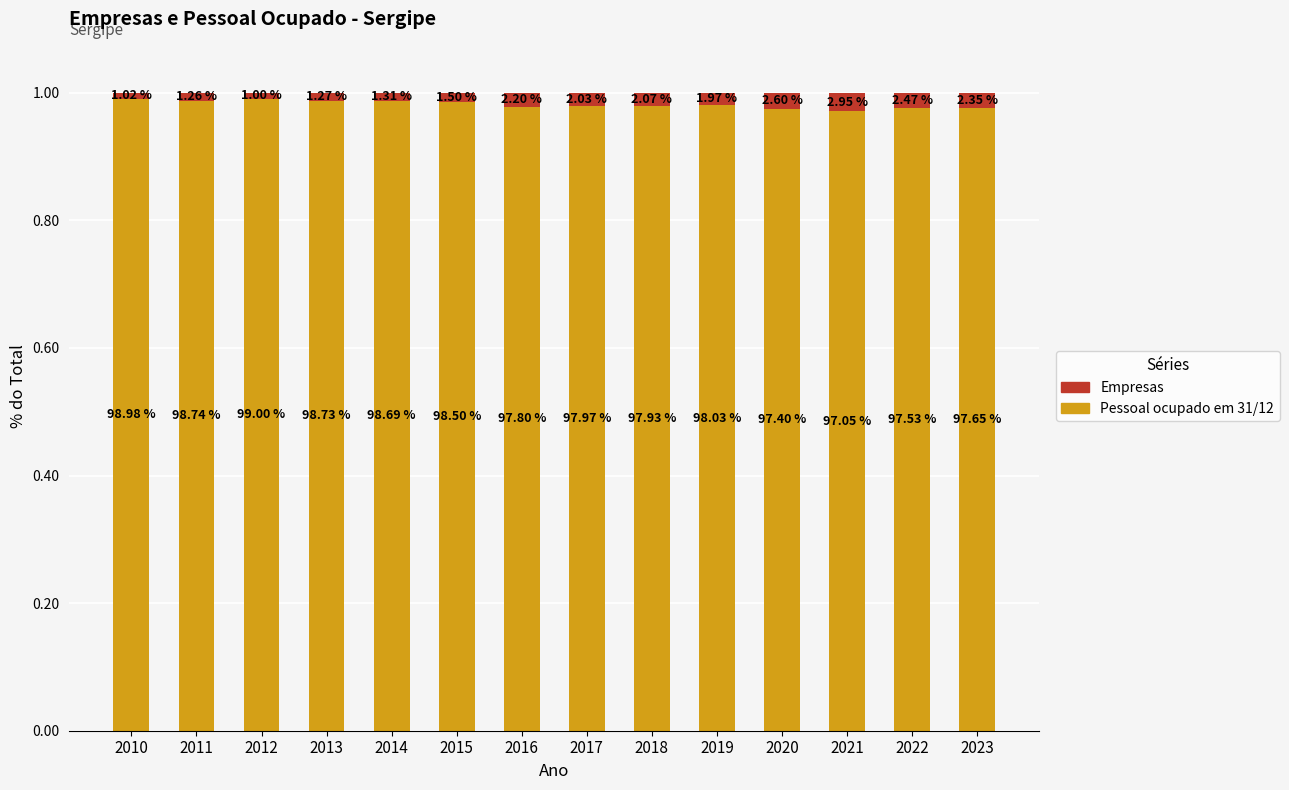

At which label is Empresas closest to 0?

2012